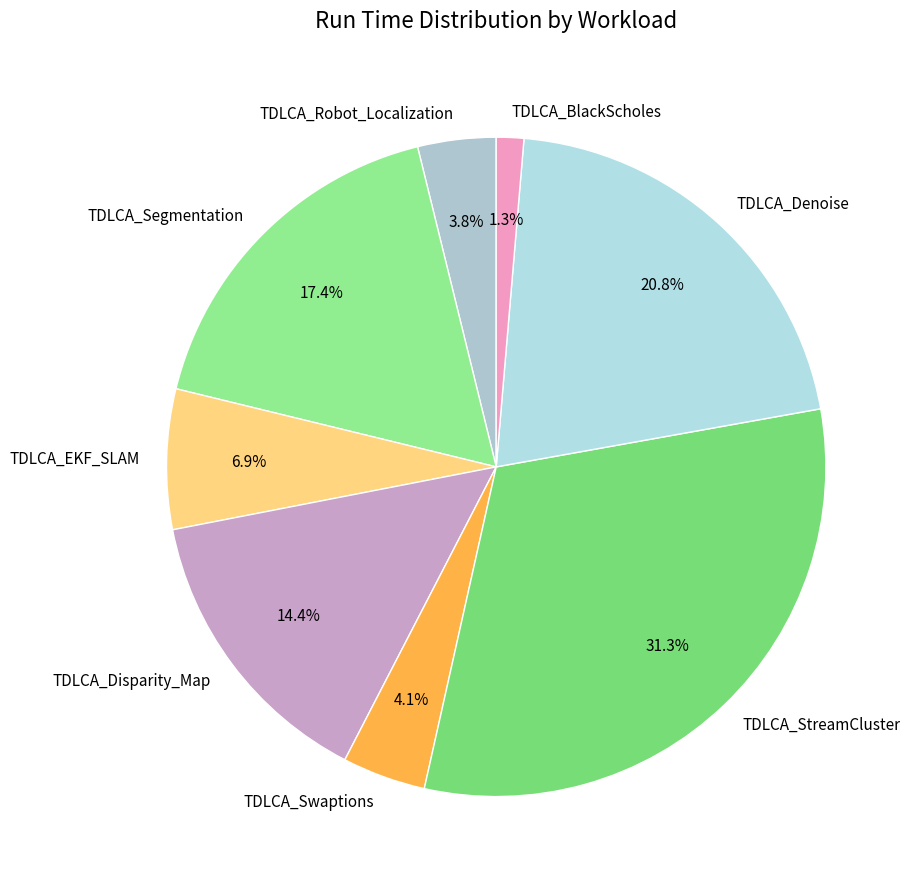

Is there a majority slice in this chart?

No